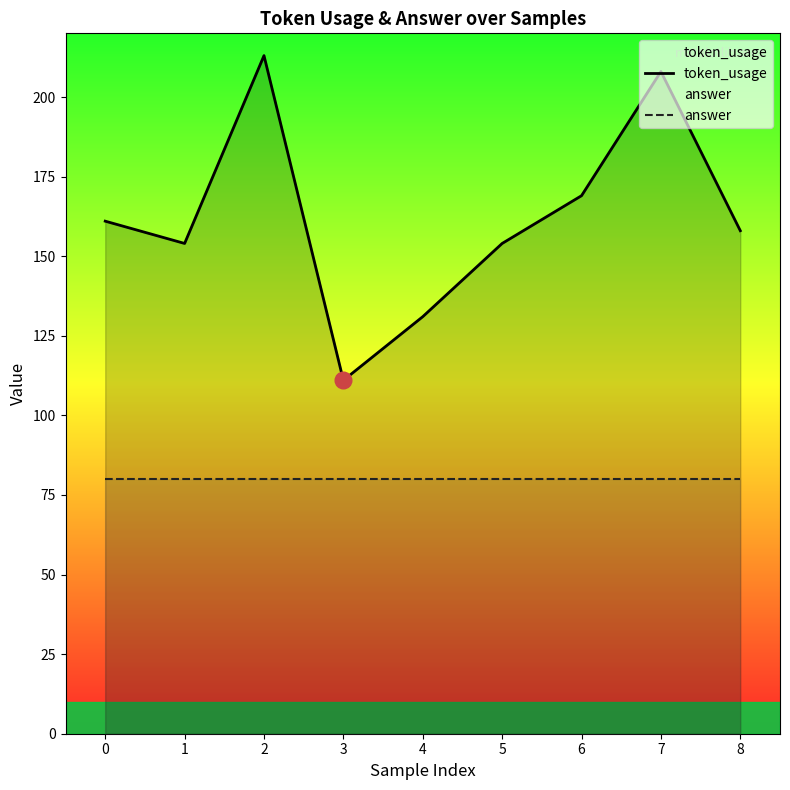

Is the value of token_usage at 7 greater than the value of answer at 7?

Yes